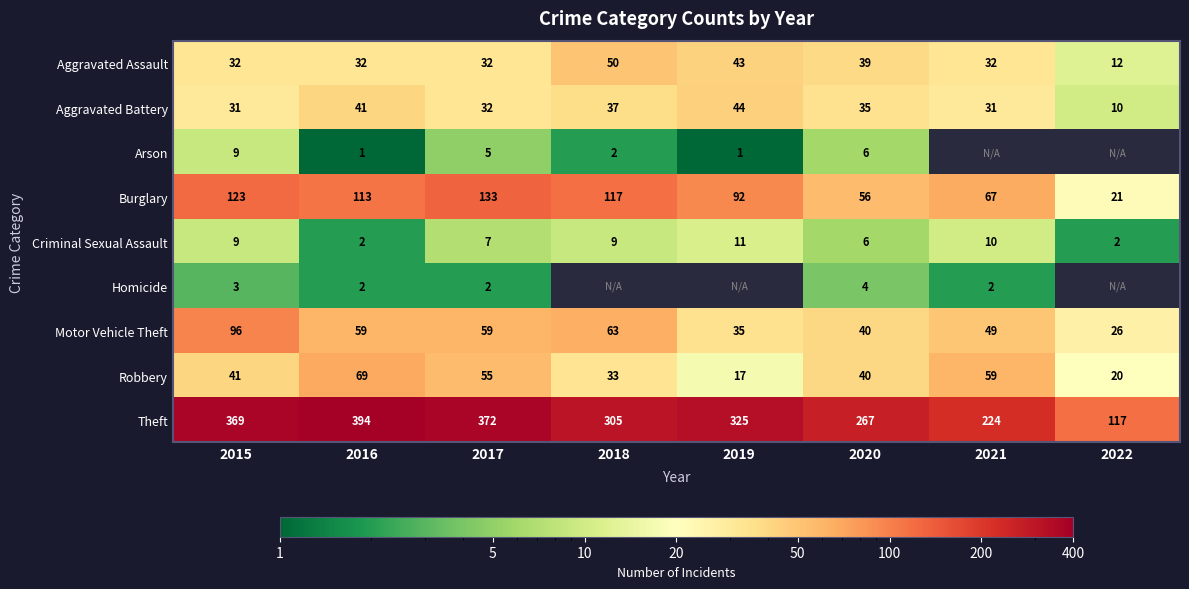

At which label does Robbery reach its peak?

2016